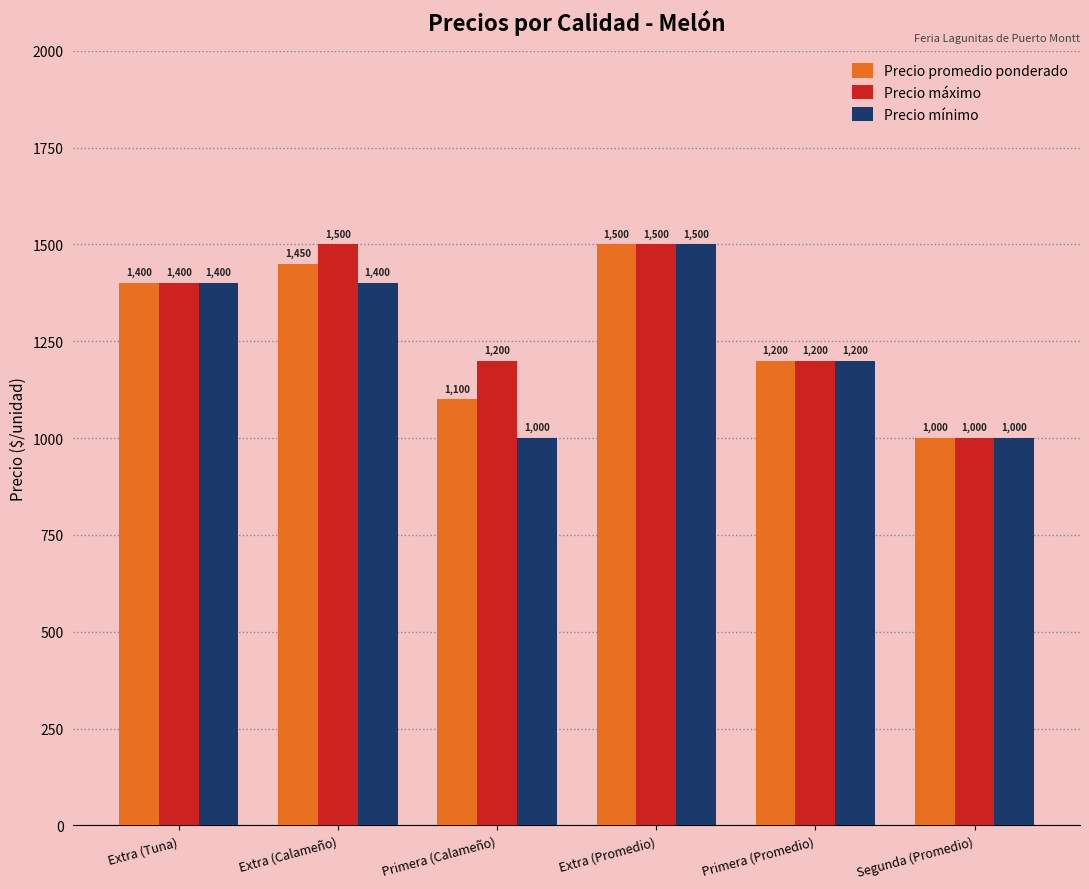

The value of Precio promedio ponderado at Extra (Promedio) is 1500. True or false?

True